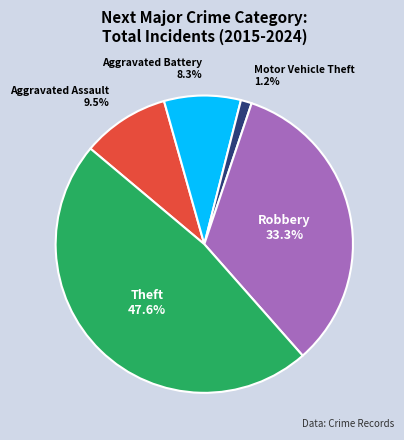

Does any single category account for the majority?

No